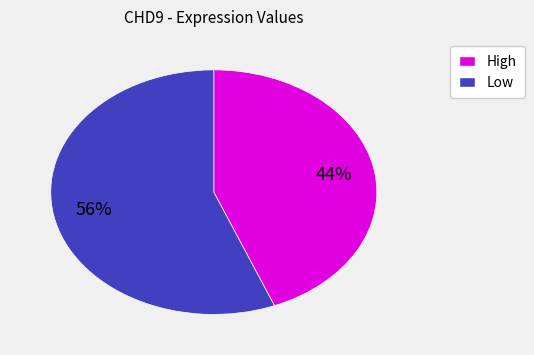

To the nearest percent, what is the average slice percentage?

50%